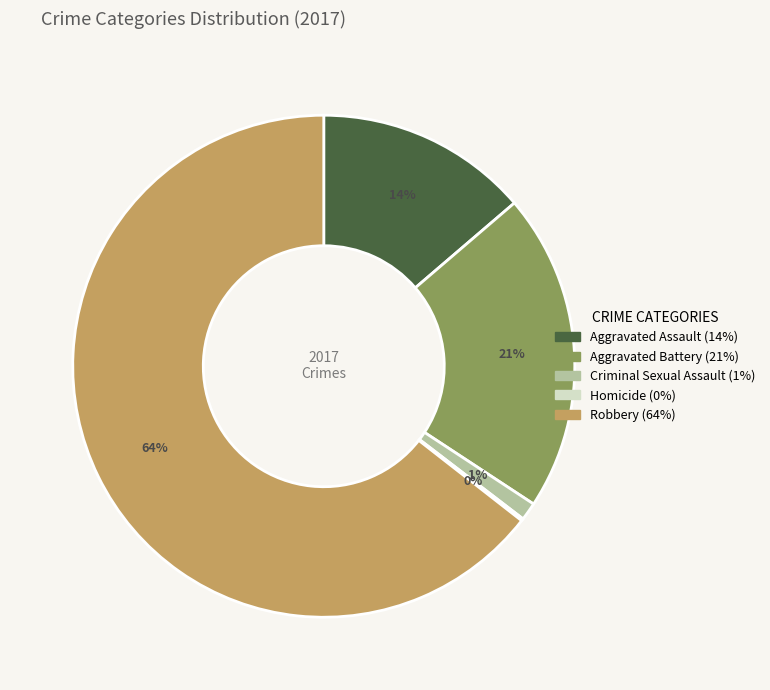

To the nearest percent, what percentage of the pie is Aggravated Assault?

14%